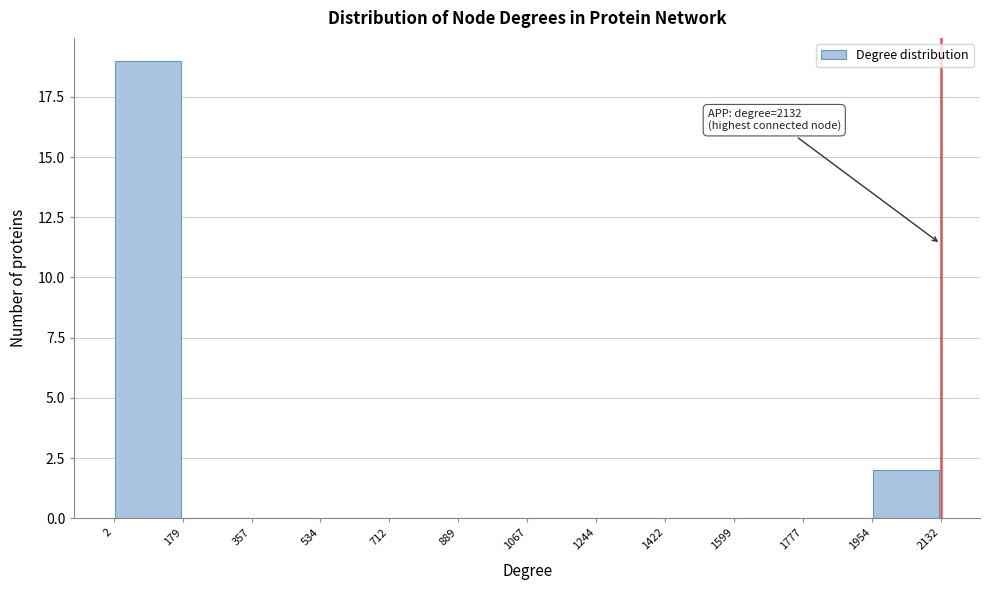

Which range on the x-axis has the tallest bar?

2 to 179